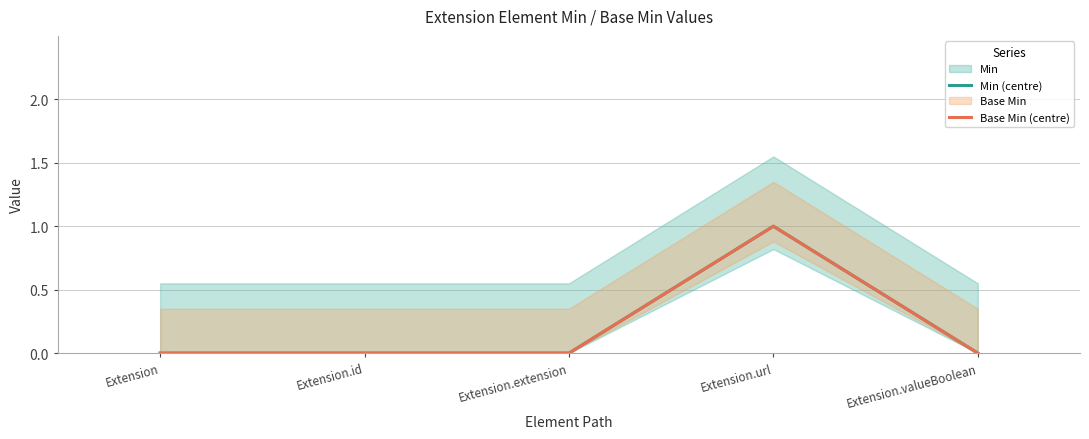

Between Extension.id and Extension.extension, which is larger?

Extension.id